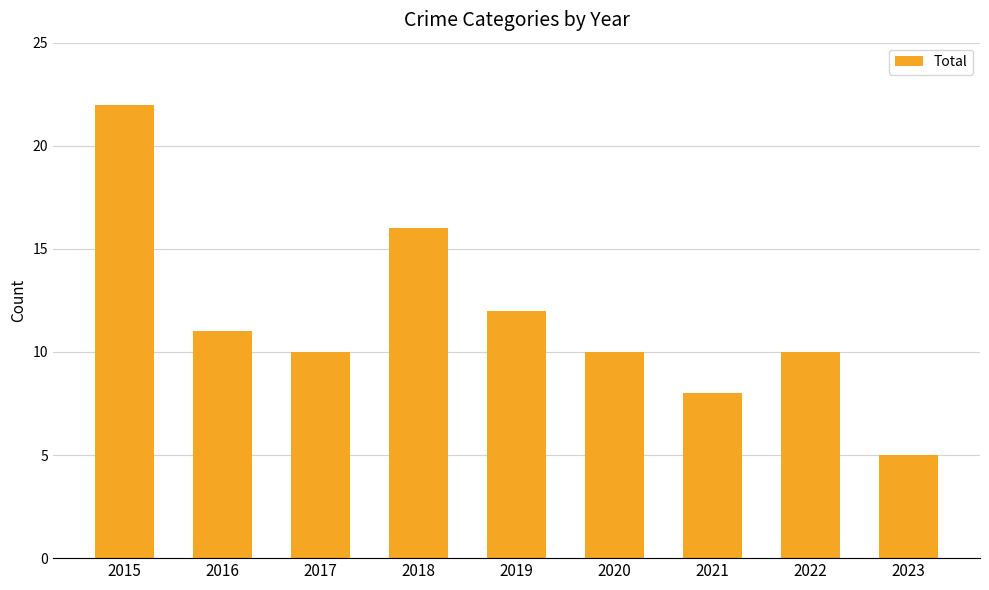

Count the number of categories in the chart.

9